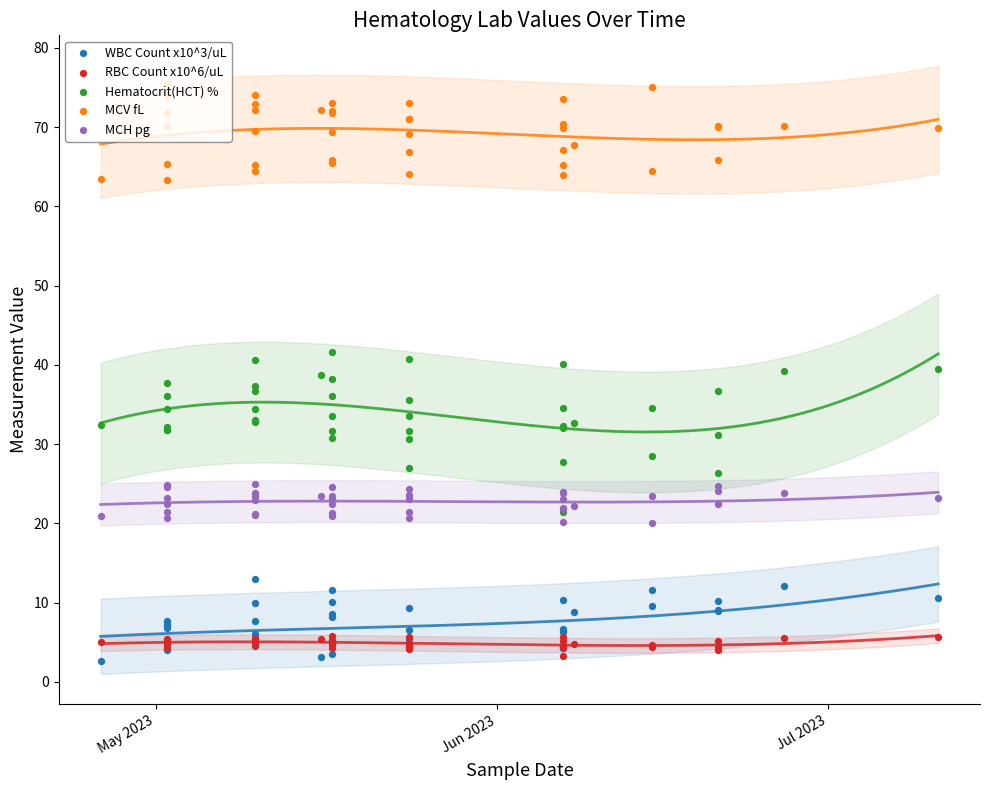

Which series contains the lowest Y value?

WBC Count x10^3/uL